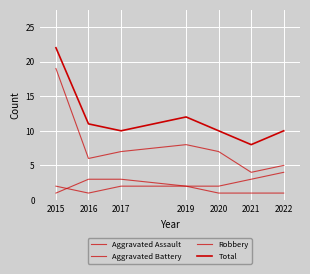

Which category has the lowest value across all series?

2016